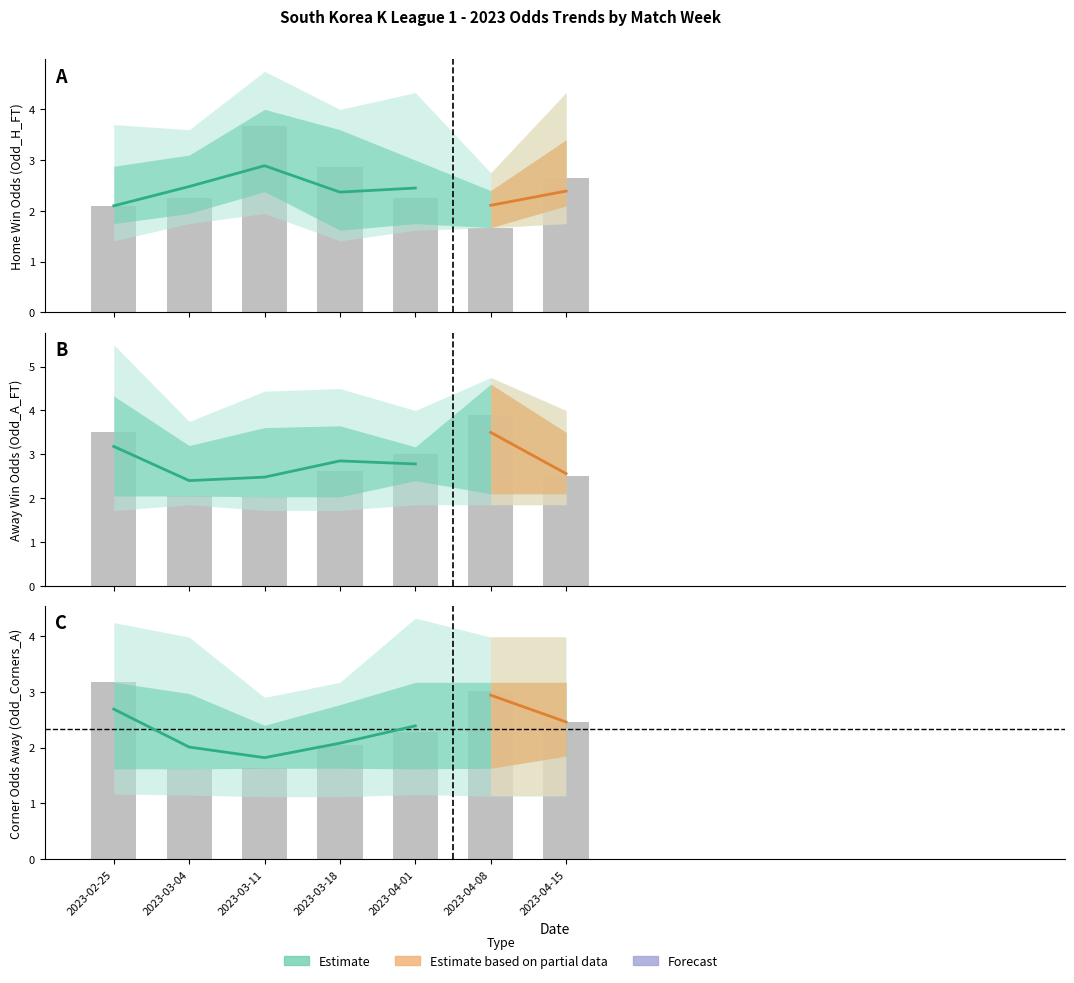

What is the lowest value of the Odd_A_FT series?

2.0